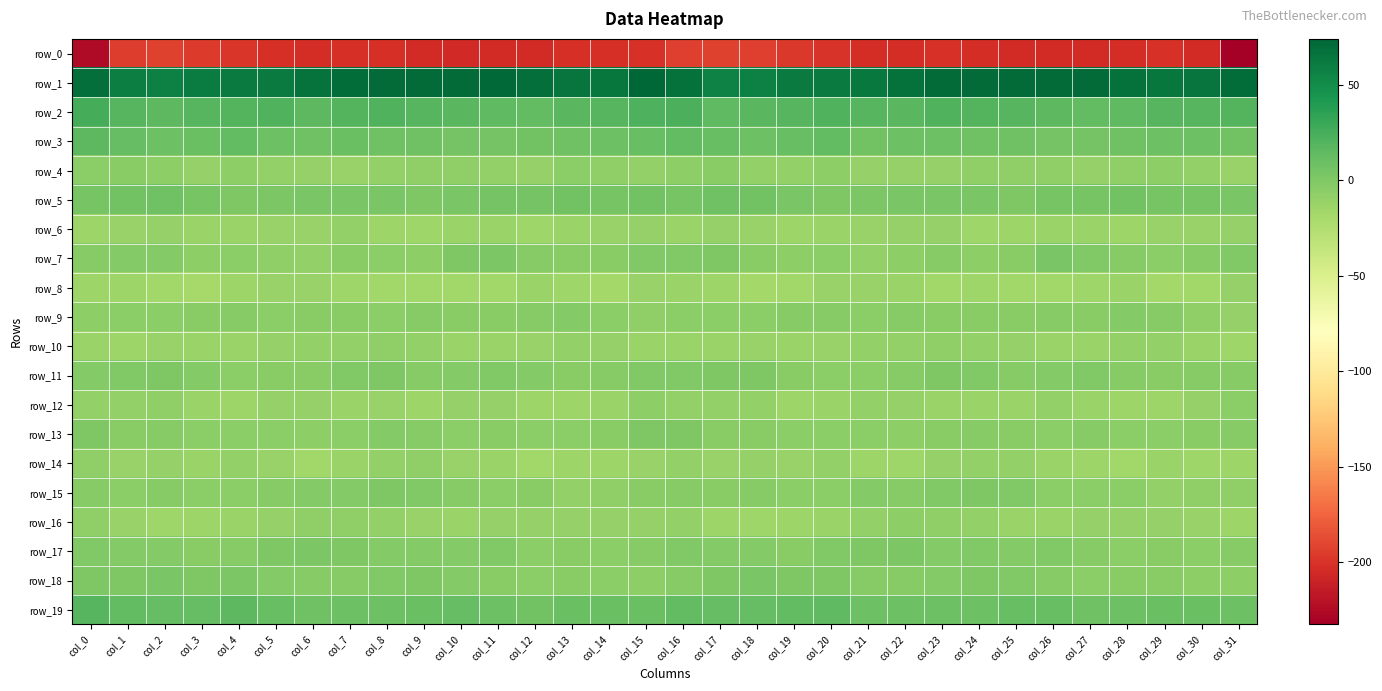

What is the difference between the maximum and second lowest values in the row_19 series?

10.6